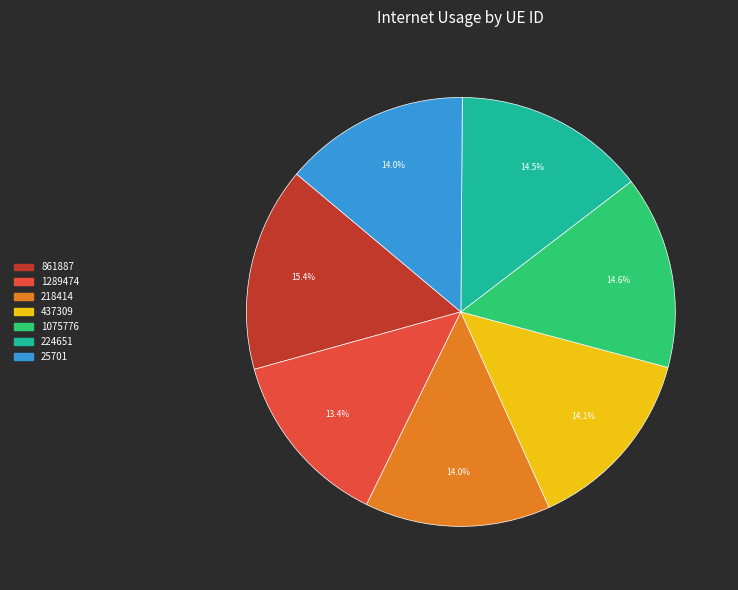

How many slices are in this pie chart?

7